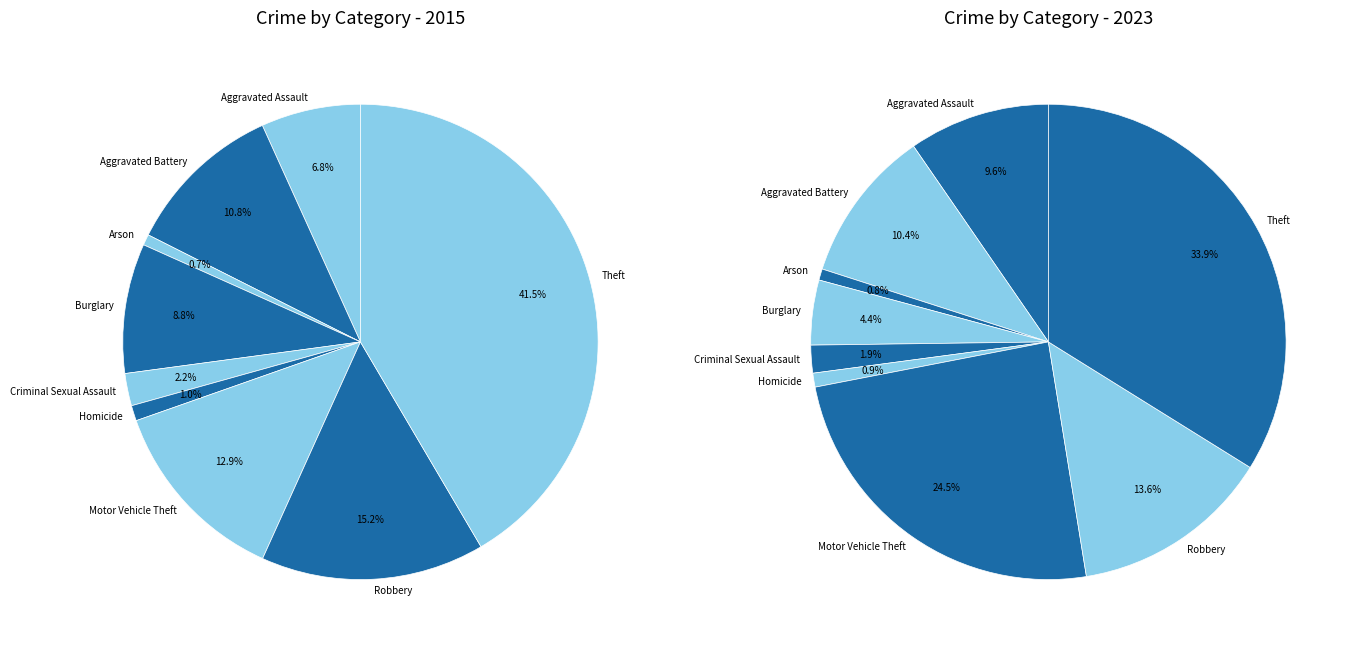

To the nearest percent, what is the difference between the 7 and 4 slice percentages?

13%